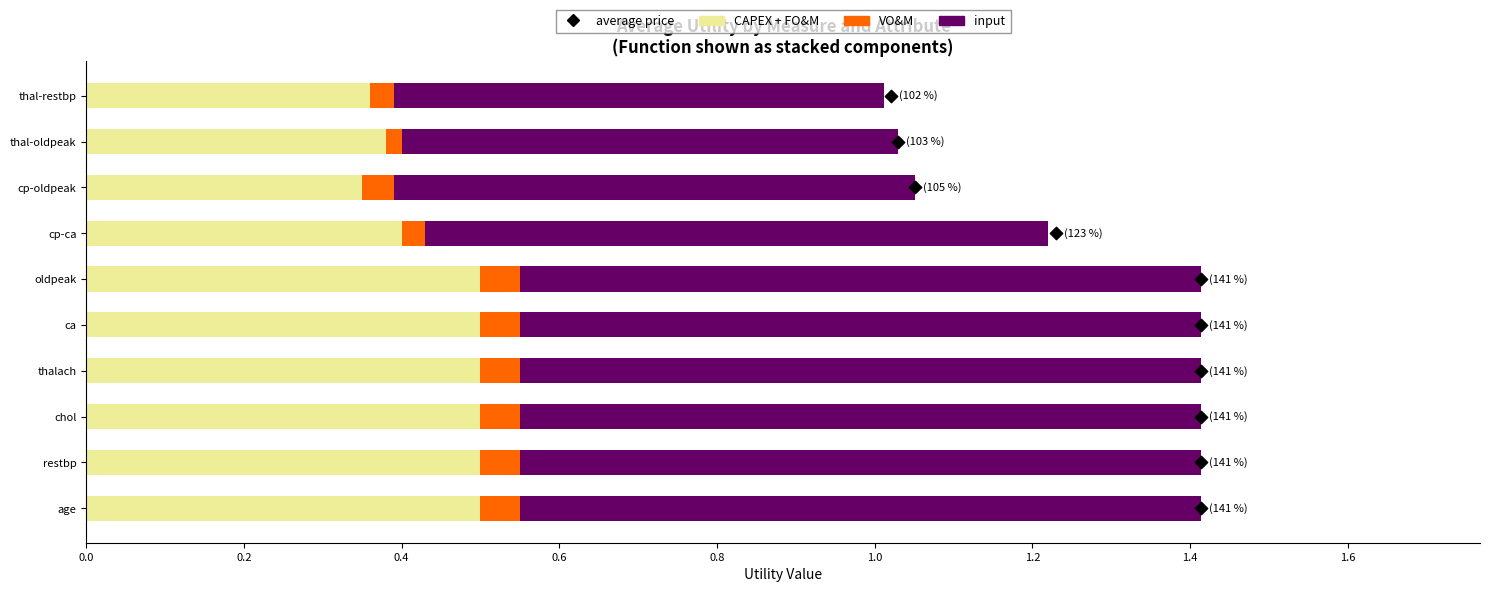

Is the value of input at 0.2 greater than the value of average price at 0.6?

No